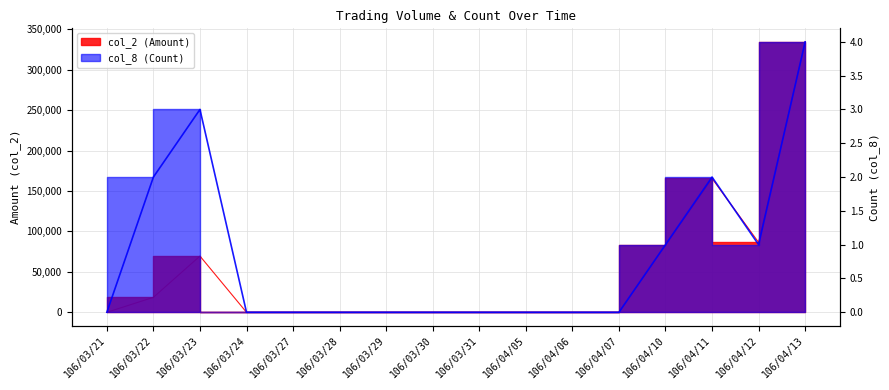

Where is col_8 (Count) nearest to the value 2?

106/03/22